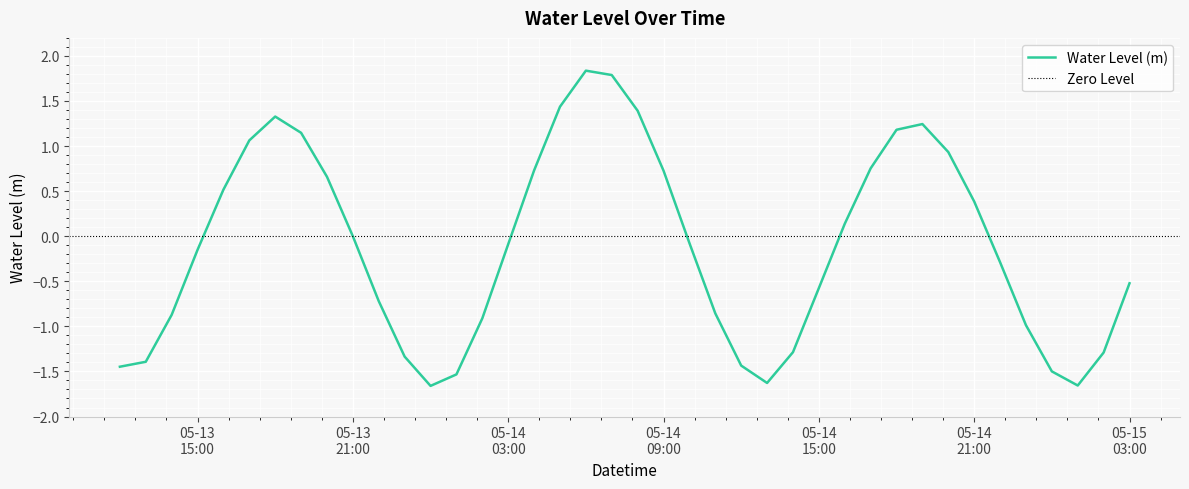

What is the smallest value displayed?

-1.7